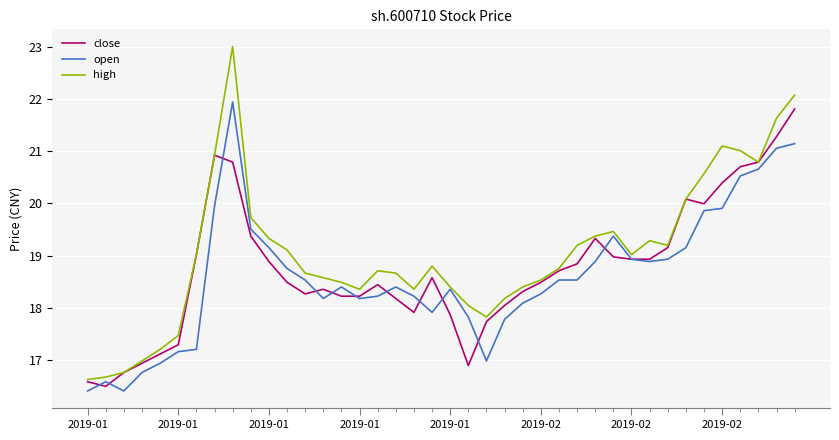

What is the maximum value for close?

21.8